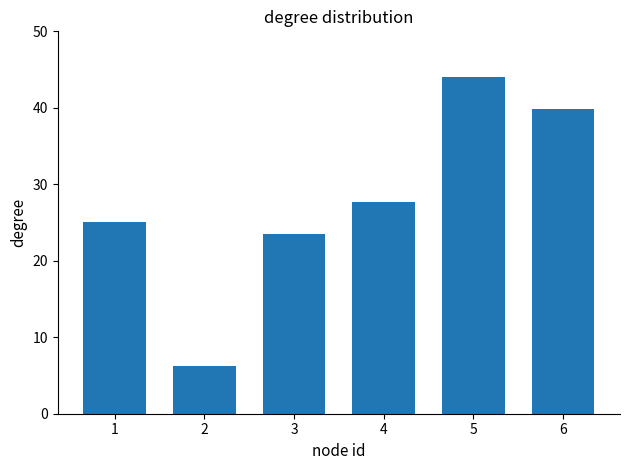

Reading right to left, what are all the values shown in this chart?

39.8	44.0	27.7	23.5	6.3	25.1